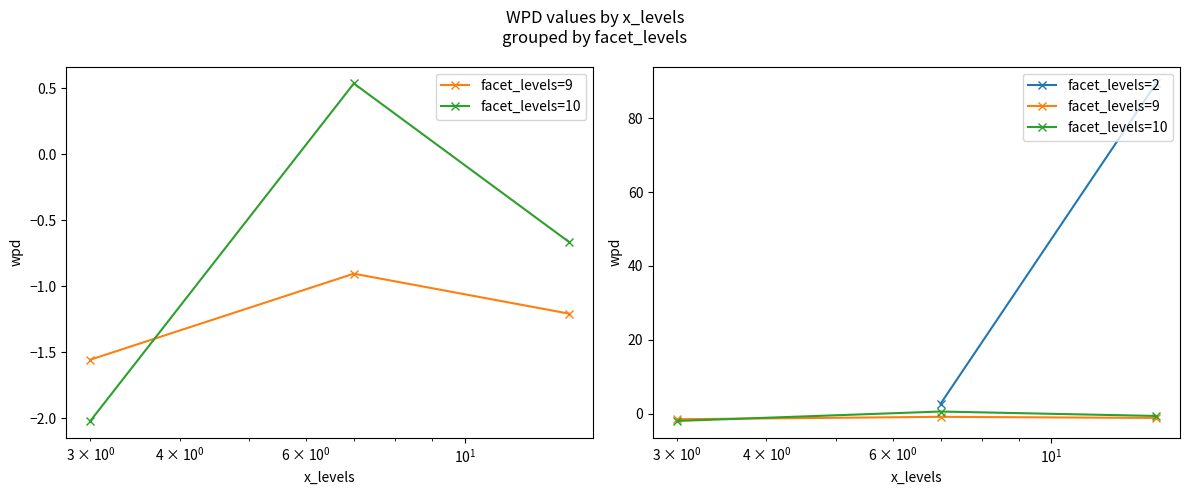

The facet_levels=9 series shows -2.4 at facet_levels=2. True or false?

False